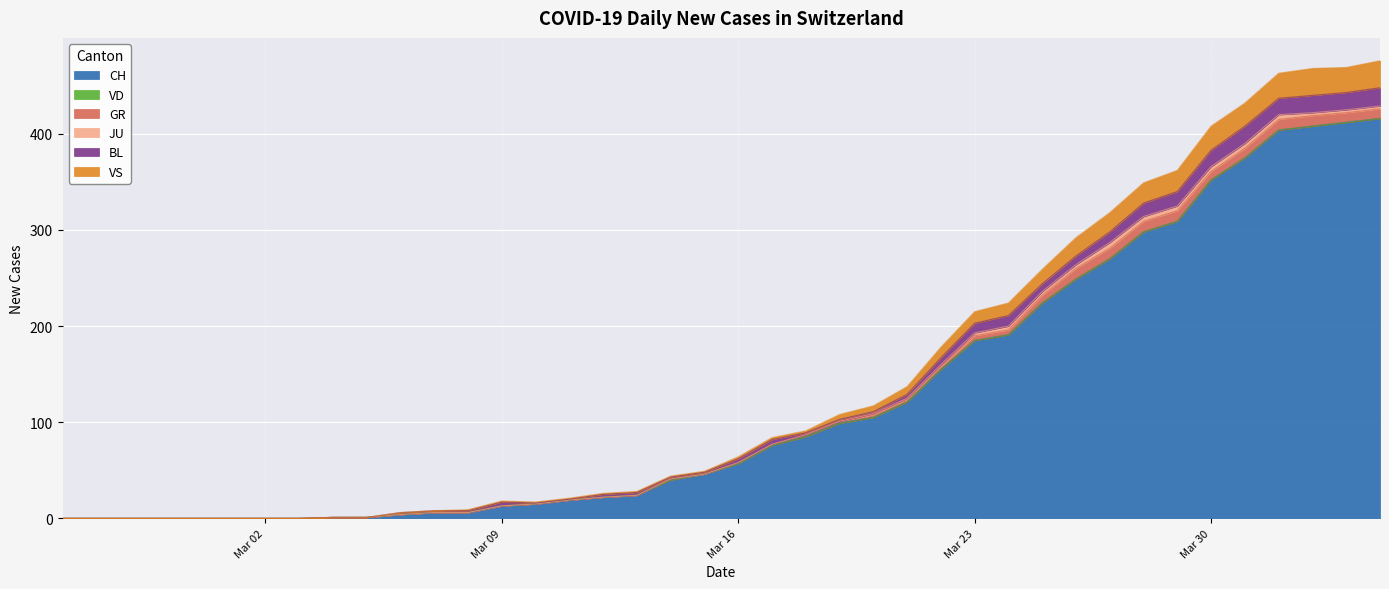

Count the number of categories in the chart.

40